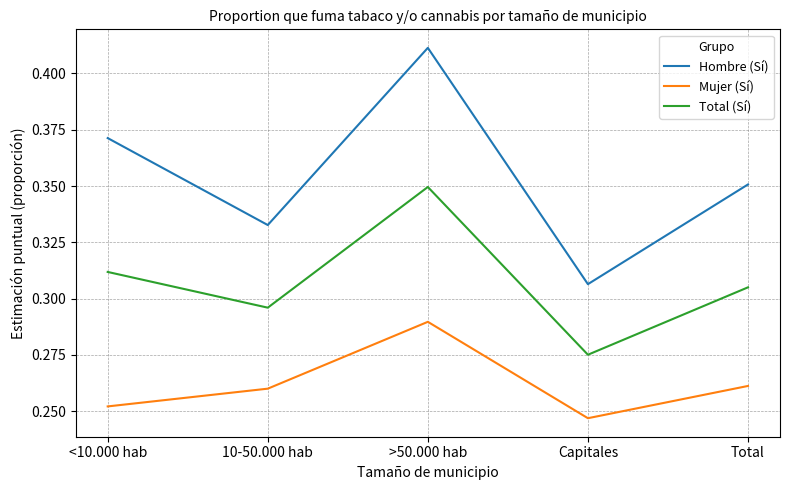

What is the sum of the Mujer (Sí) values at 10-50.000 hab and Capitales?

0.5